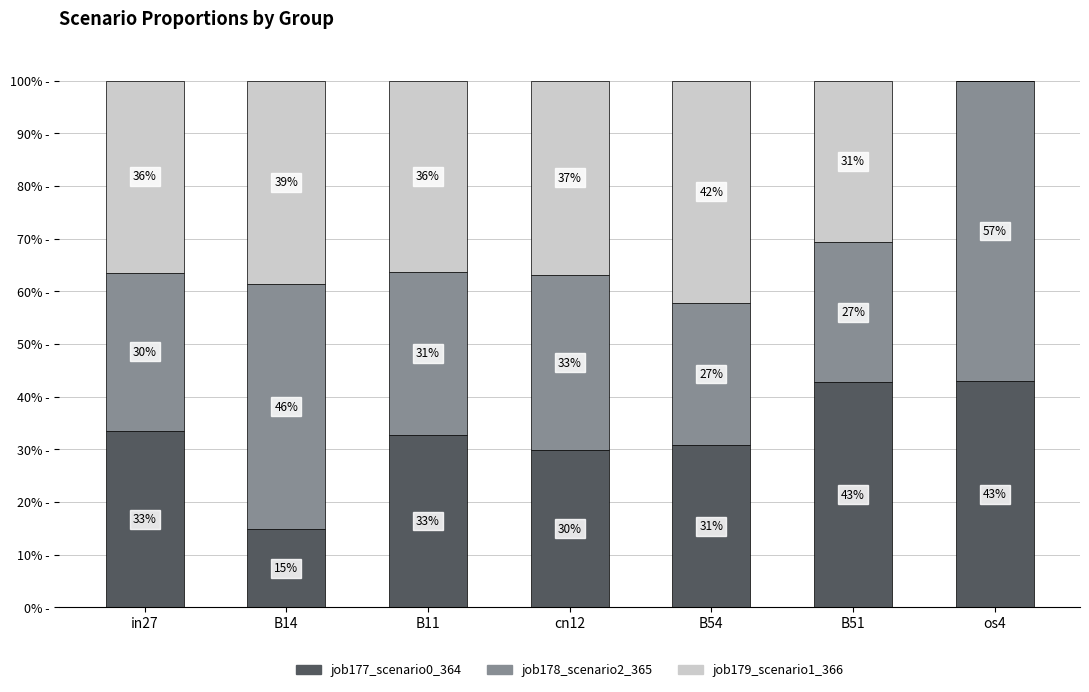

Where does the job177_scenario0_364 series first go above 32?

in27